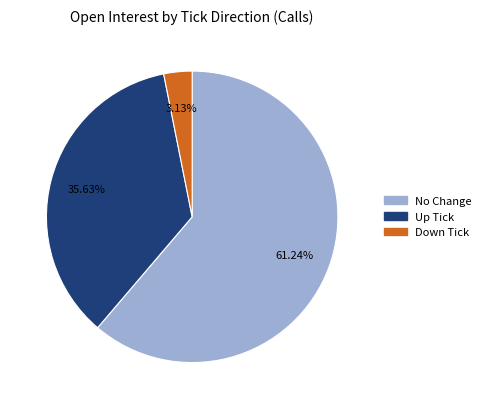

Is there any slice that represents more than half of the pie?

Yes